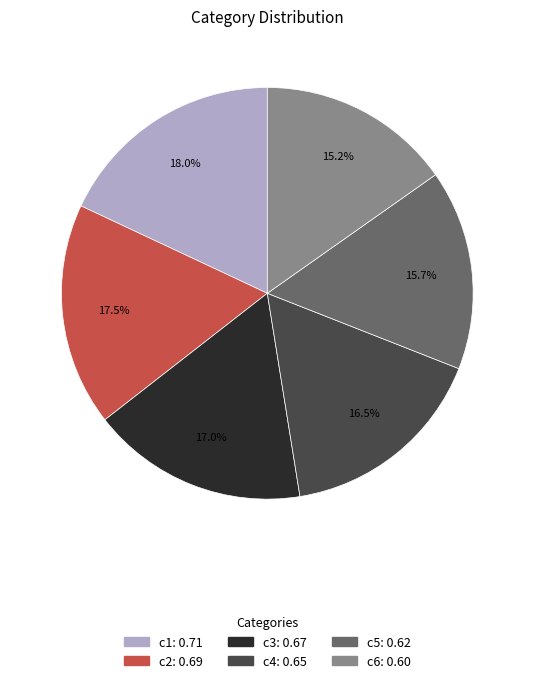

Which has a higher value, c6 or c2?

c2